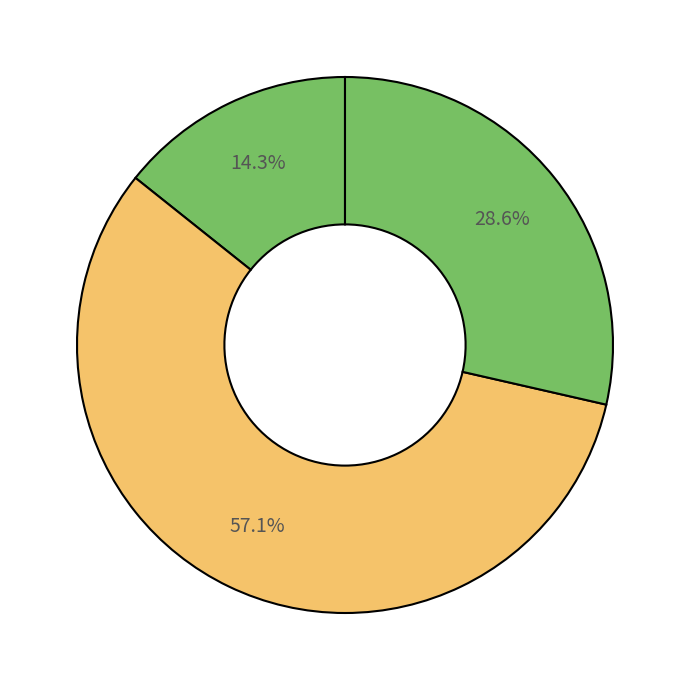

Which category has the smallest portion of the pie?

AutoResponder.EmailSystem.Client.COI_3